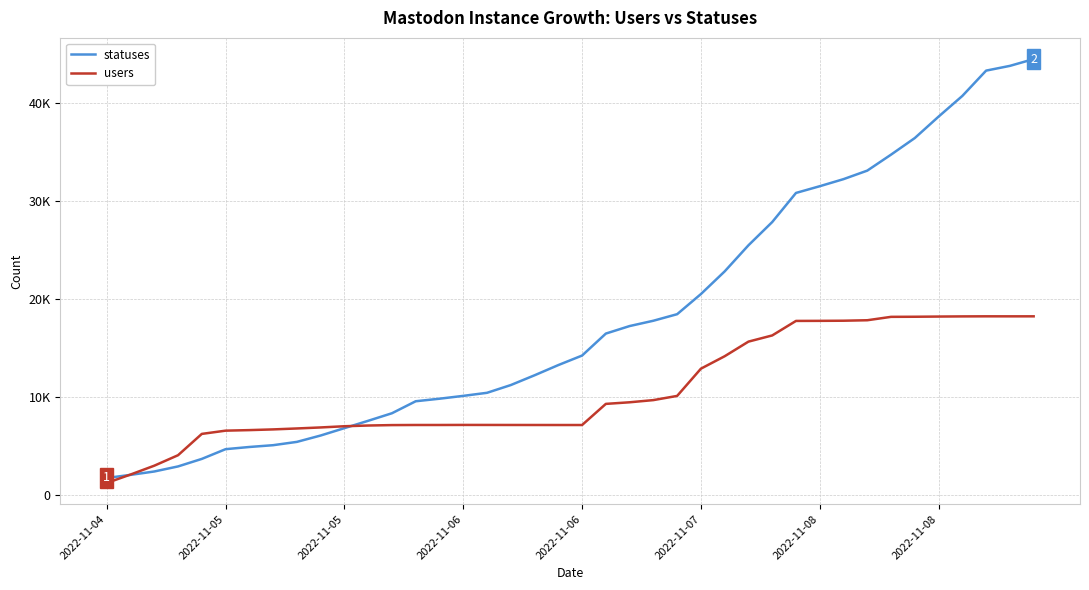

Which series has the largest range (max minus min)?

statuses